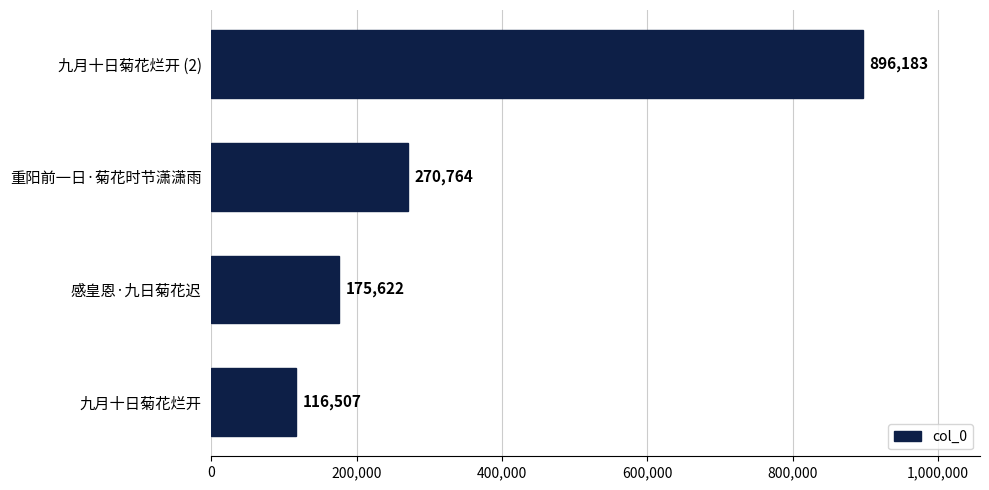

How many data points are less than 270764?

2